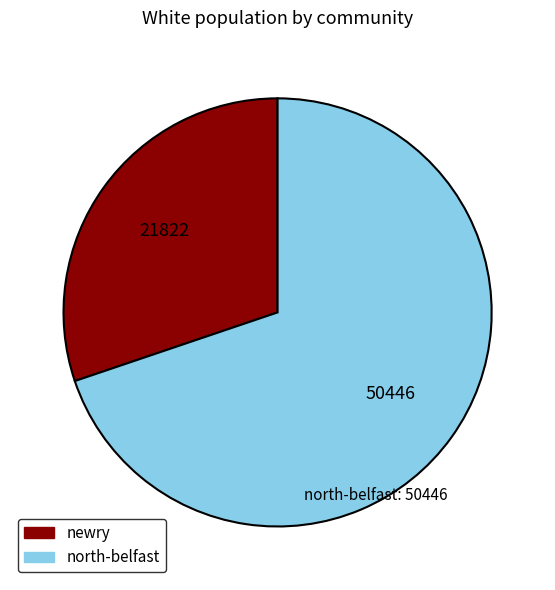

How many slices are in this pie chart?

2